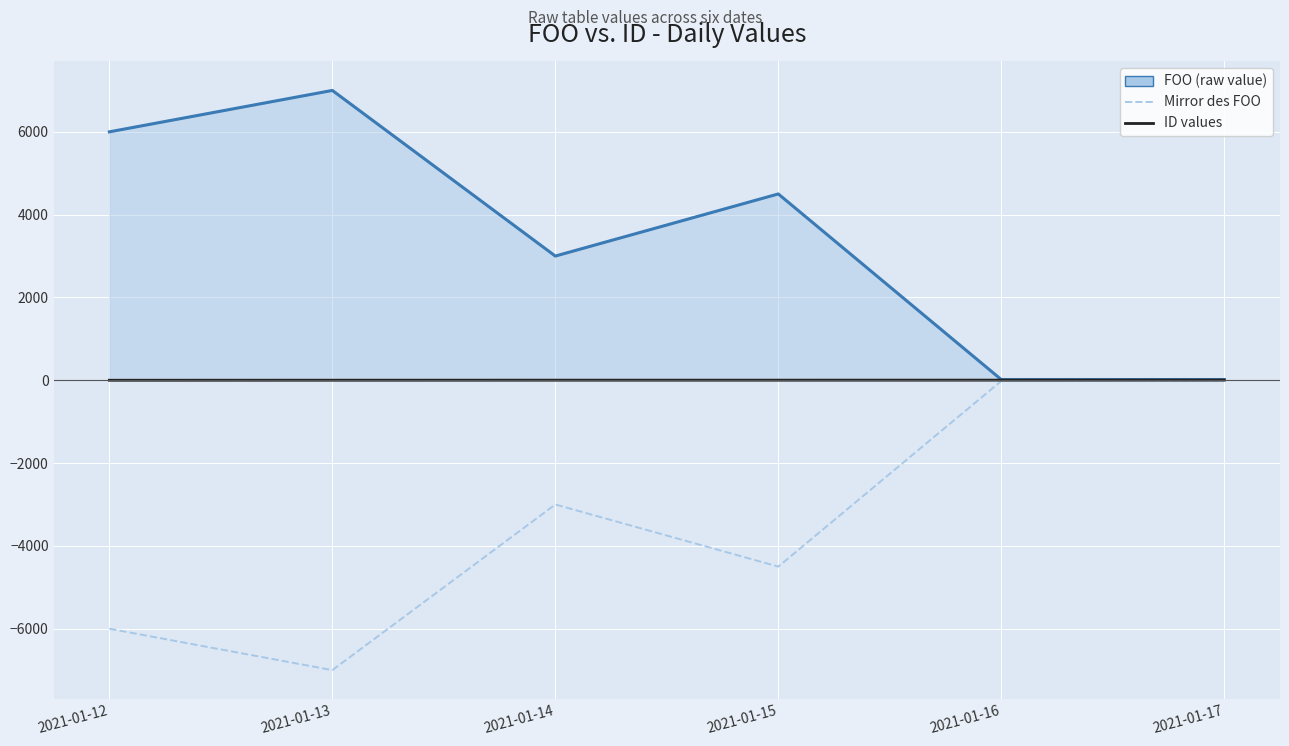

The Mirror des FOO series shows -6000 at 2021-01-12. True or false?

True